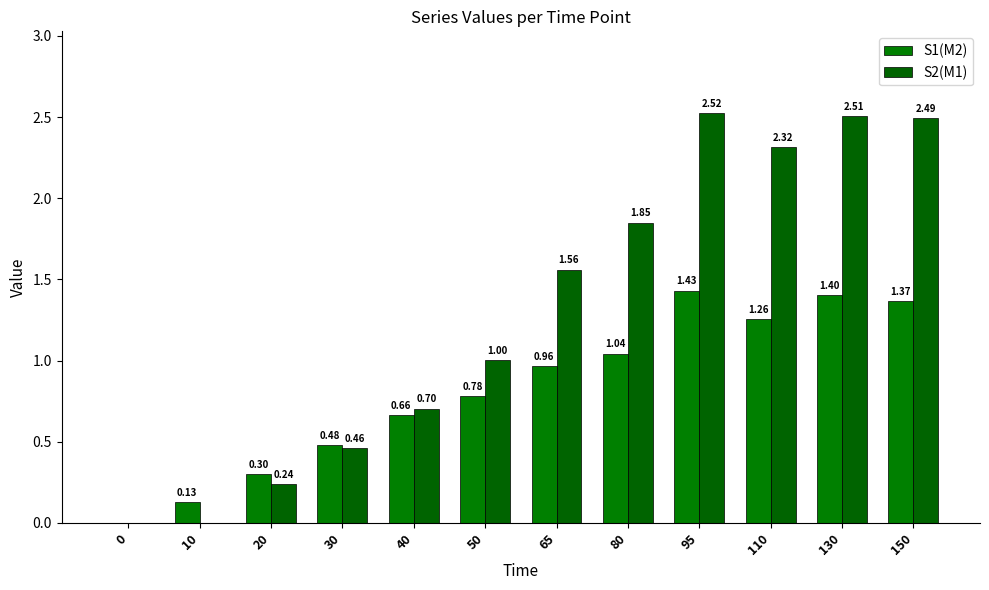

What is the difference between the second highest and second lowest values in the S2(M1) series?

2.5